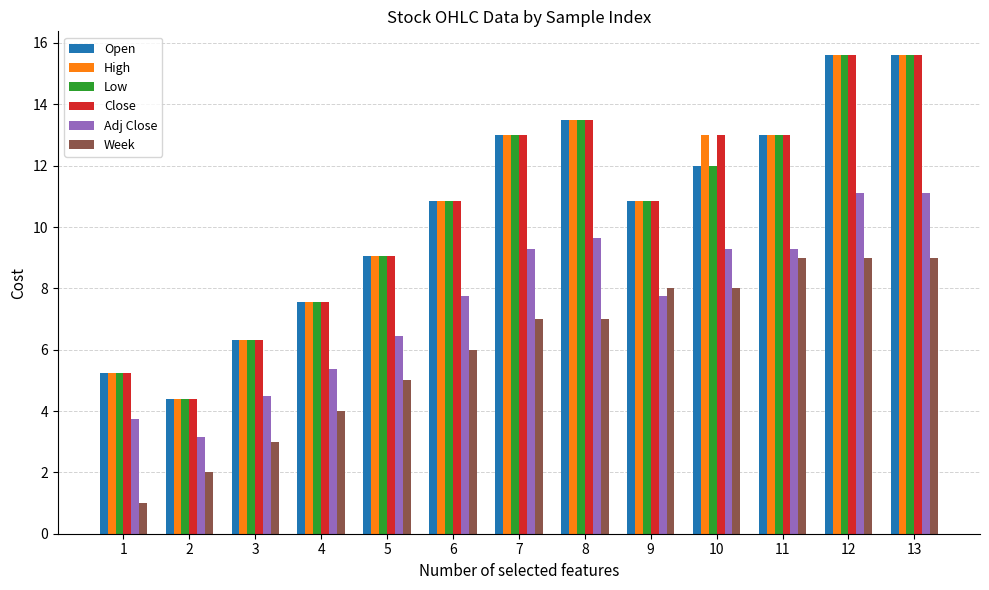

How many distinct data groups are displayed?

6